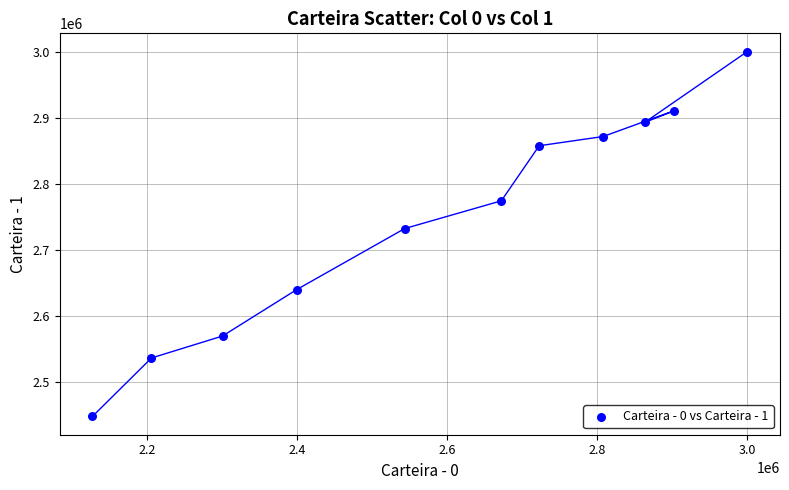

What is the average X value?

2595040.2